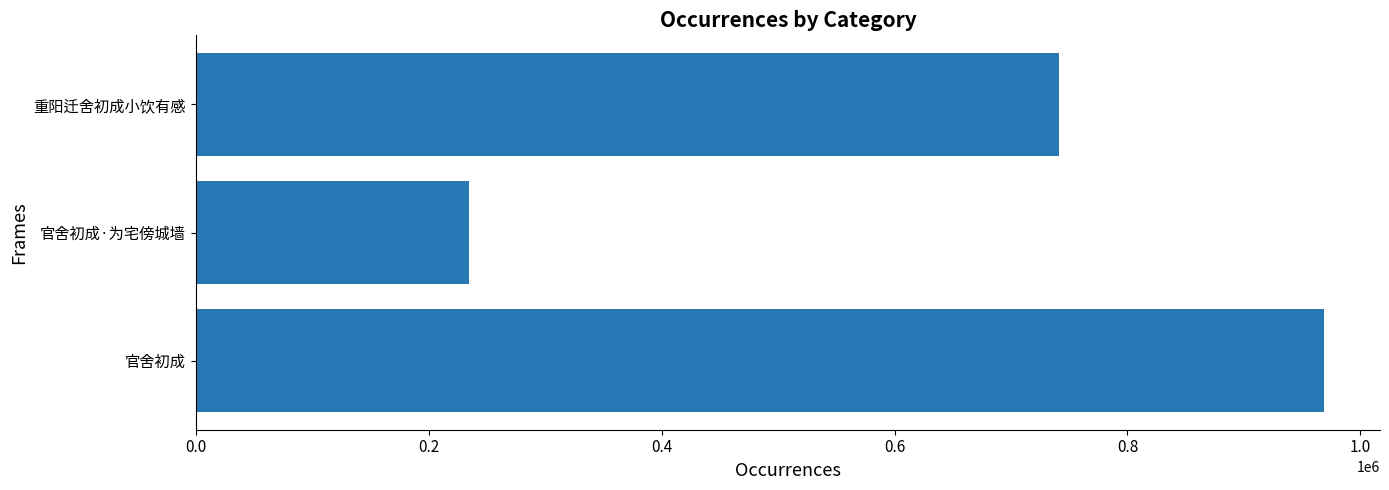

How many values are below 740944?

1